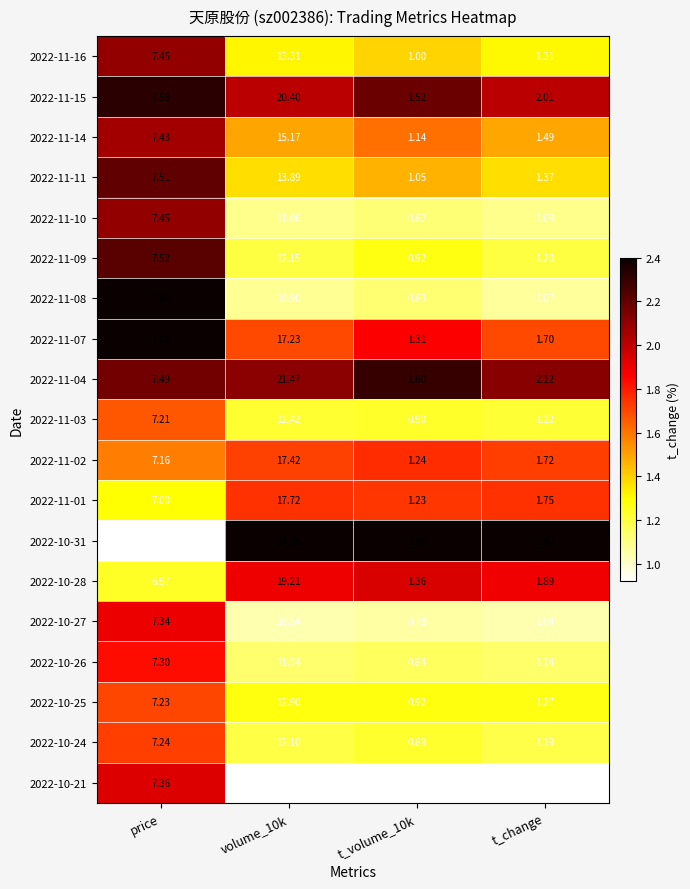

At which label does 2022-11-09 first exceed 7?

price